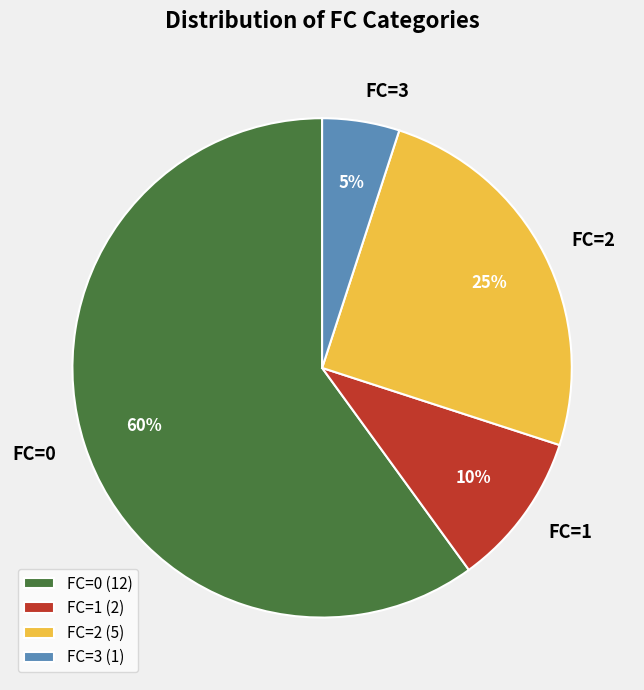

How many slices are in this pie chart?

4